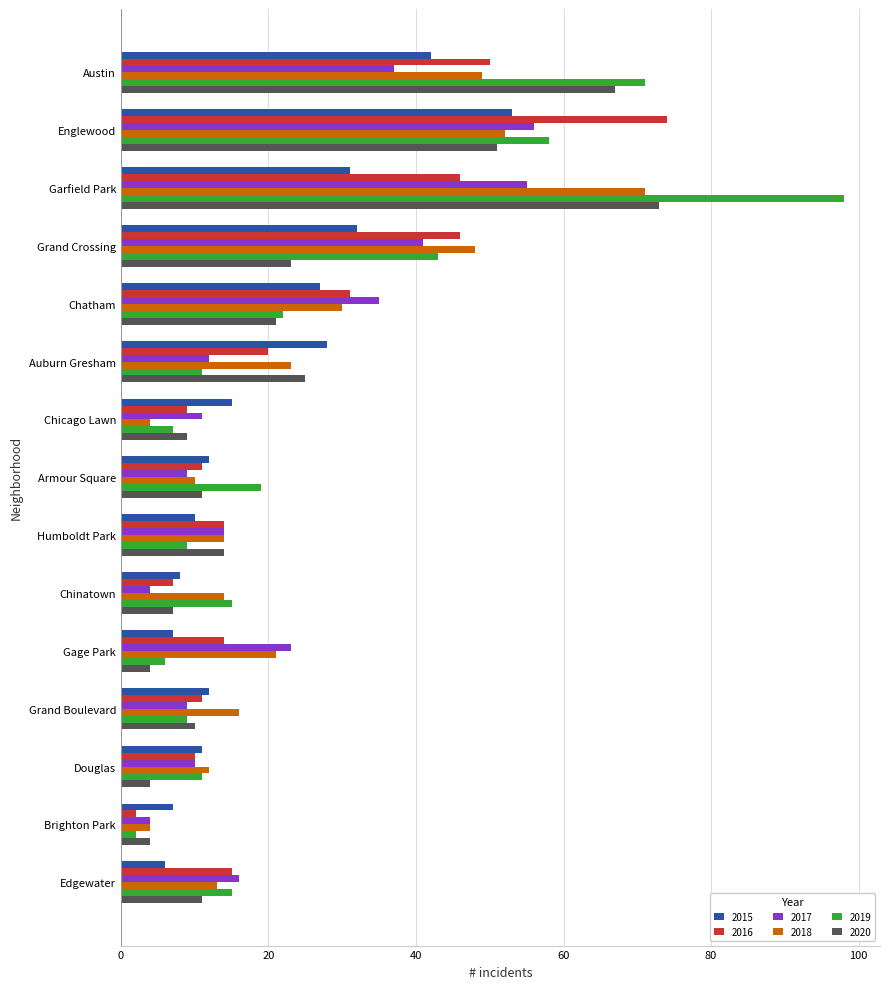

At which label does 2015 reach its peak?

Englewood